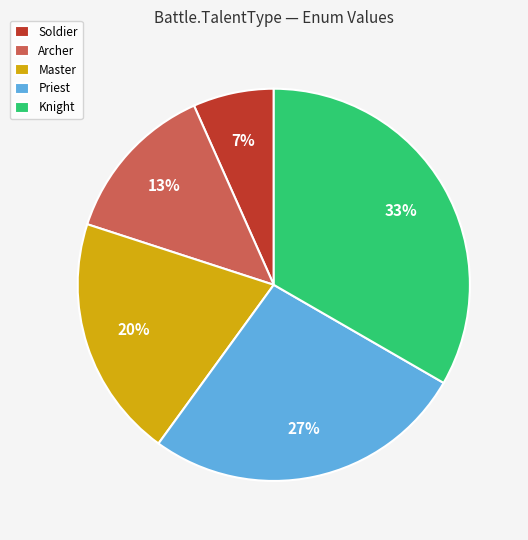

To the nearest percent, what is the combined percentage of Master and Knight?

53%